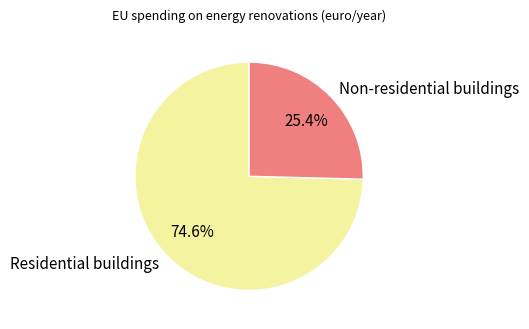

What is the ratio of the value at Residential buildings to the value at Non-residential buildings?

2.9